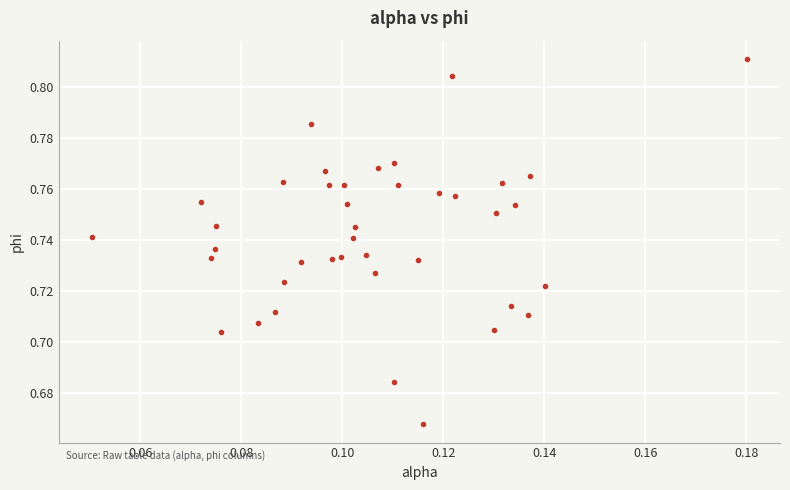

How many data points are displayed?

40